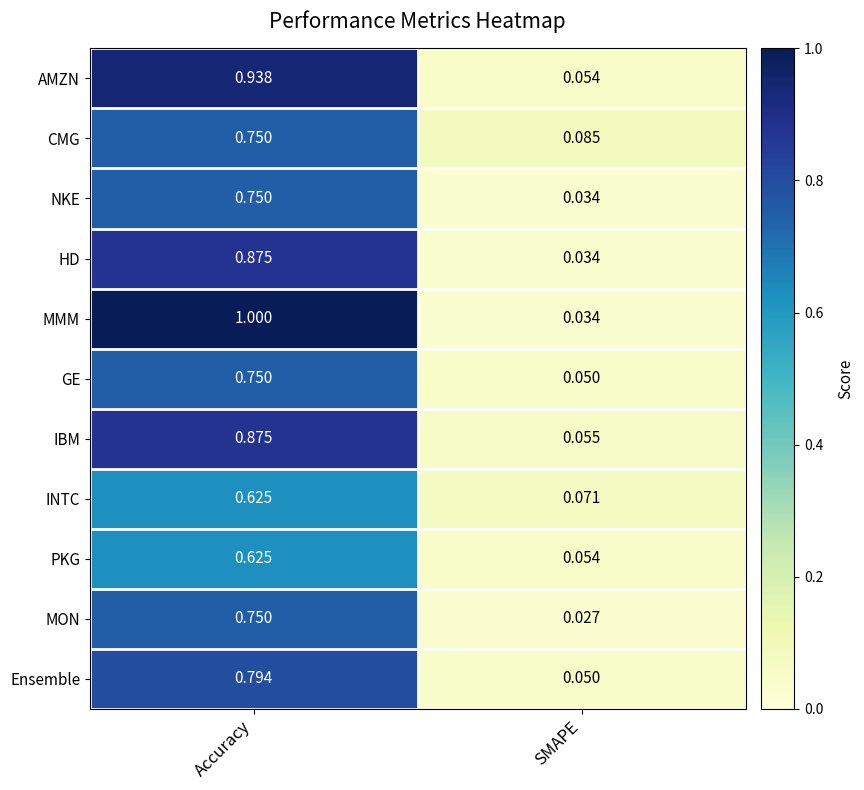

Count the number of data series in this chart.

11